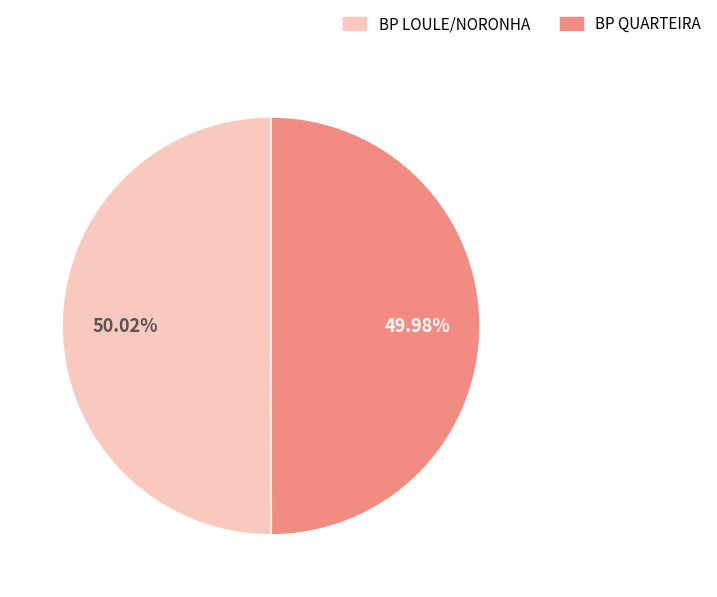

True or false: BP QUARTEIRA accounts for 50% of the total.

True